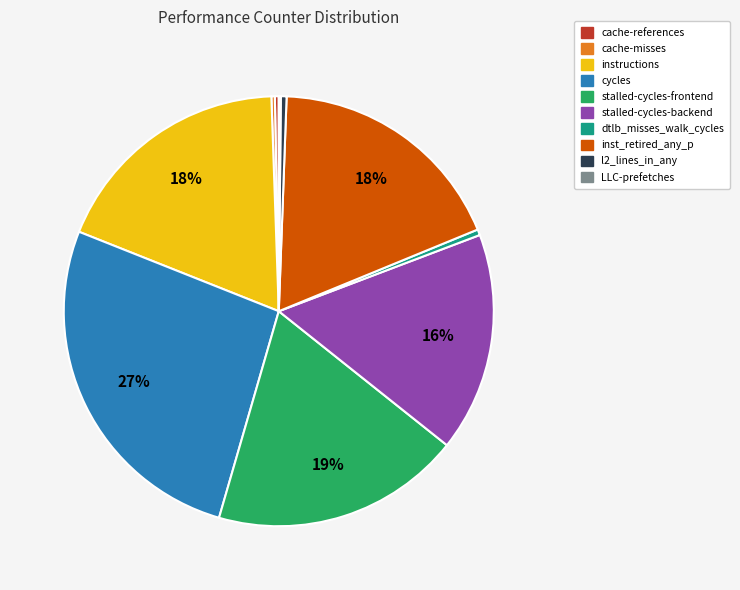

What percentage is the instructions slice, to the nearest percent?

18%